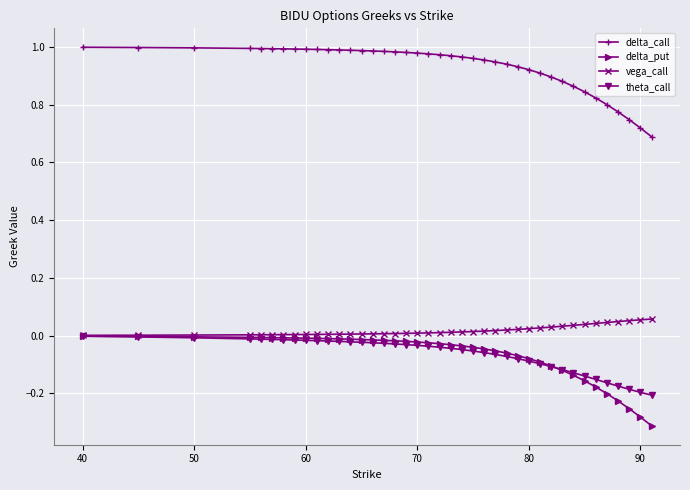

Which series has the largest total across all categories?

delta_call